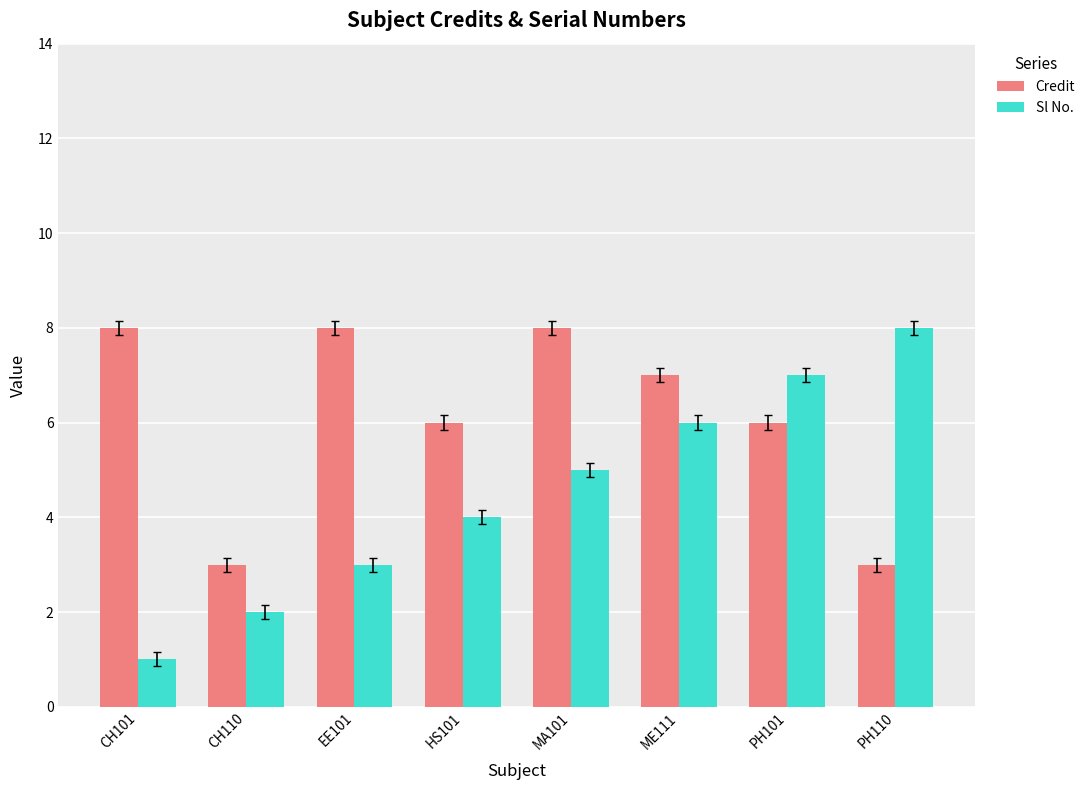

What is the sum of all Credit values?

49